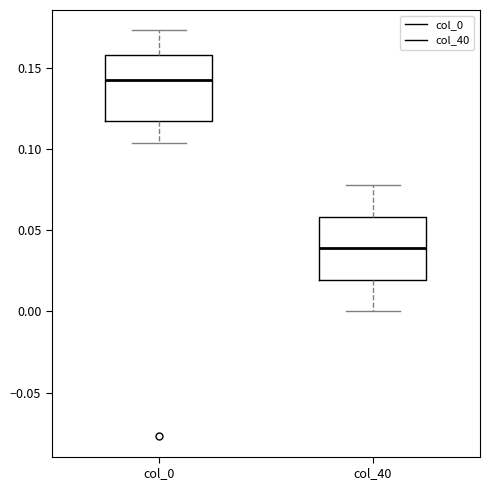

Which box has the highest median line?

col_0